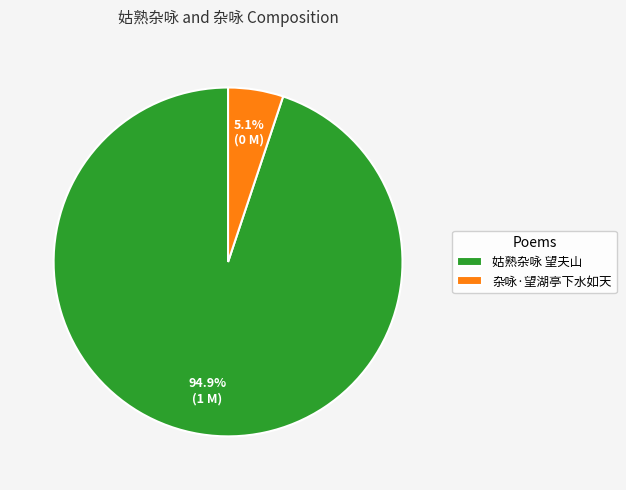

Approximately how many times larger is the value at 姑熟杂咏 望夫山 compared to 杂咏·望湖亭下水如天?

18.6